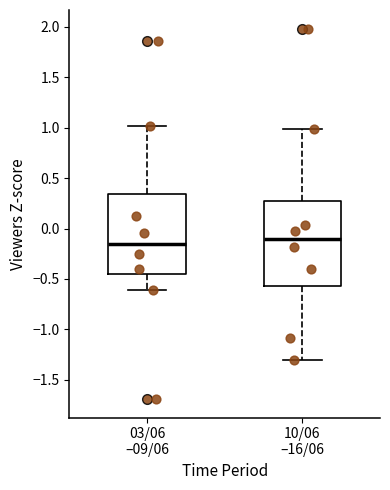

Which box is the tallest, from its lower edge to its upper edge?

10/06 –16/06